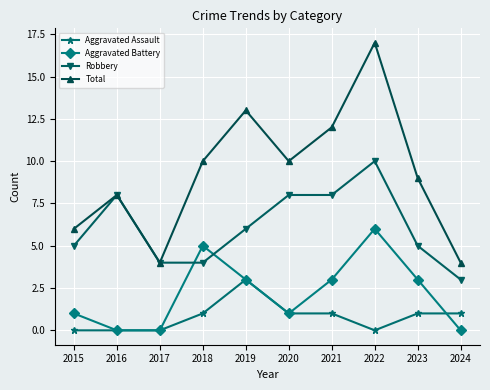

How many data points in Robbery are less than 6?

5